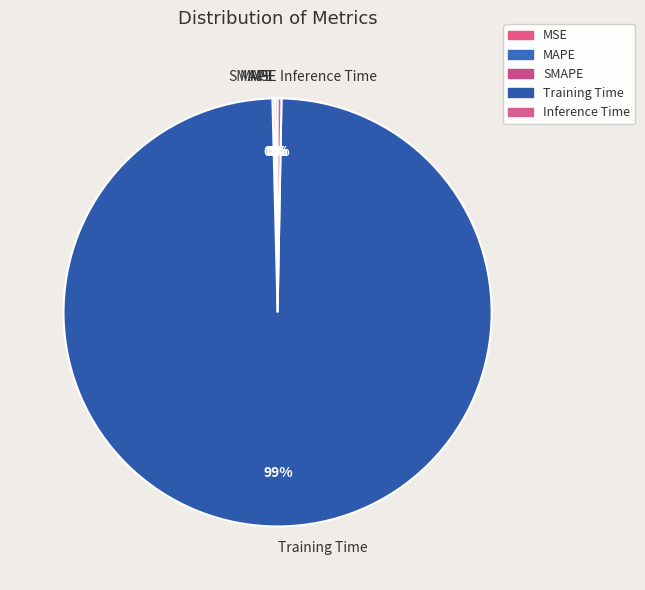

What is the largest slice in the pie chart?

Training Time